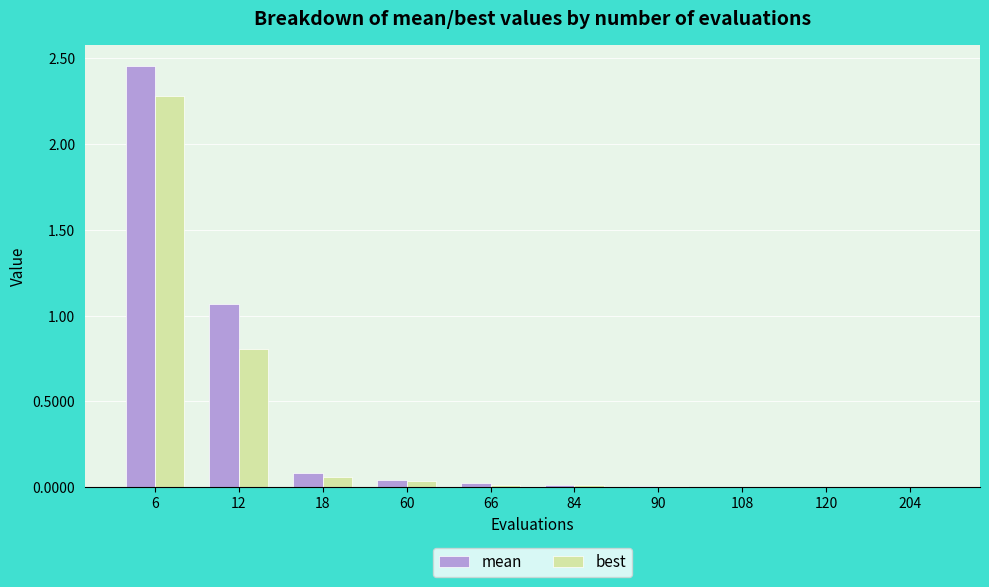

At which category is the sum across all series the highest?

6